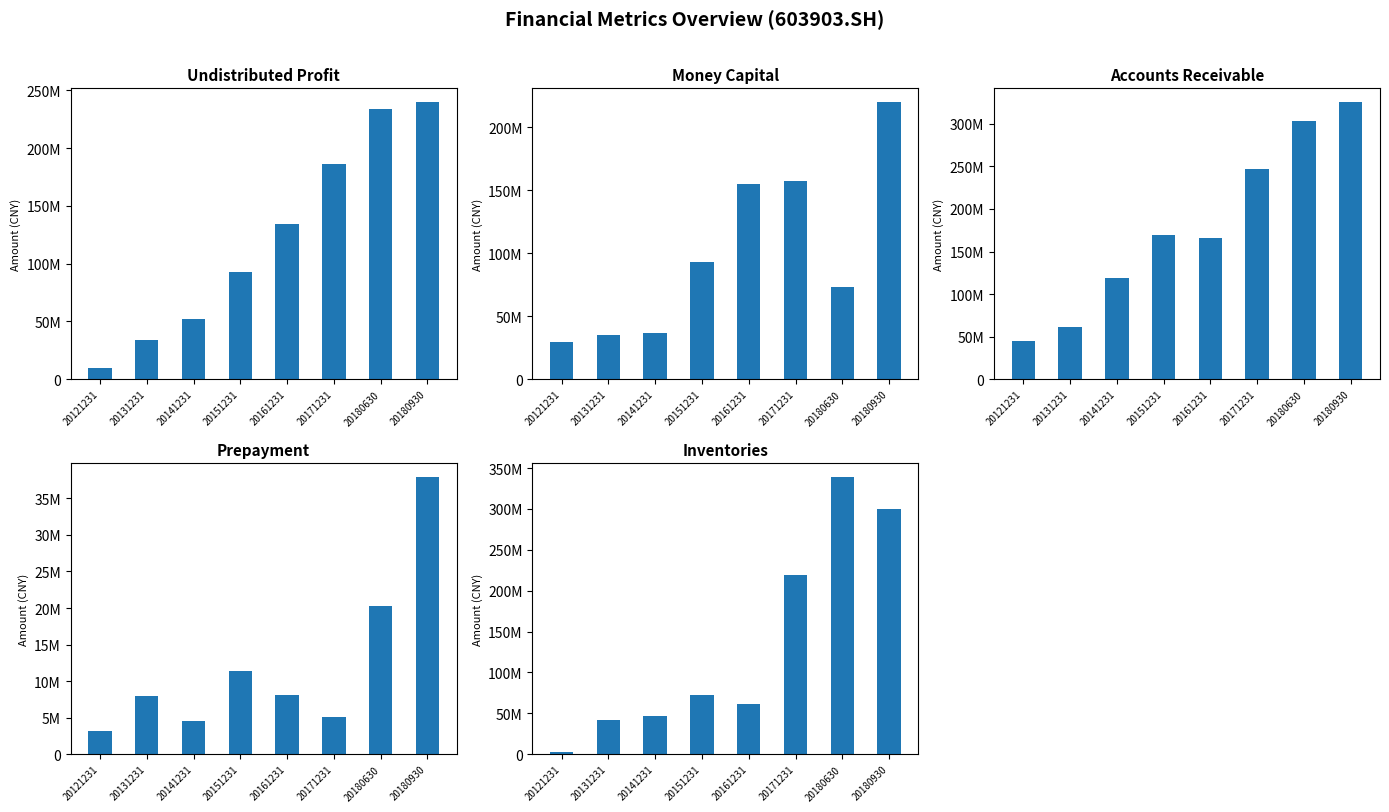

What are all the series names shown in the legend?

undistr_porfit, money_cap, accounts_receiv, prepayment, inventories